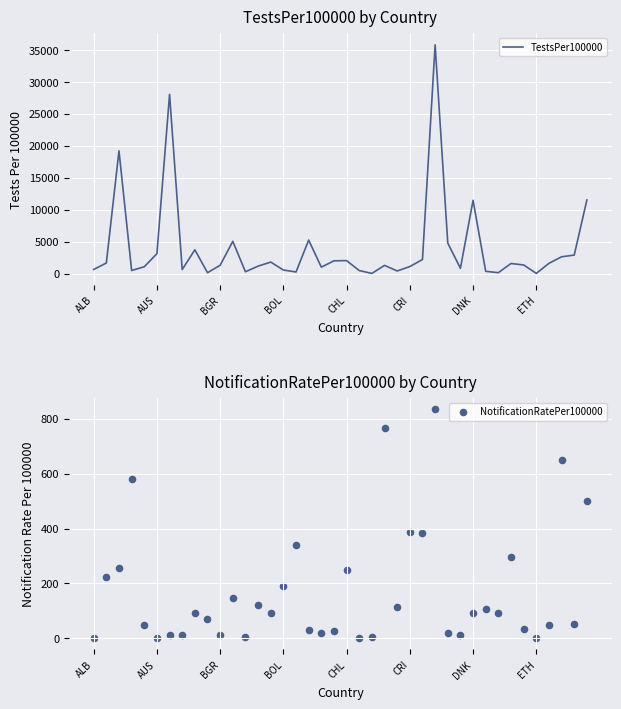

At how many categories does at least one series exceed 12920?

3